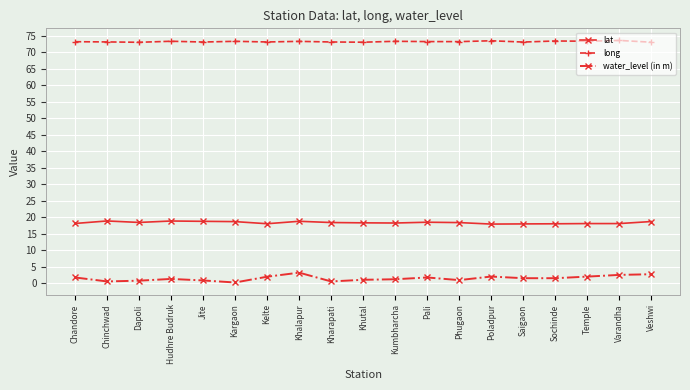

The lat series shows 18.8 at Jite. True or false?

True